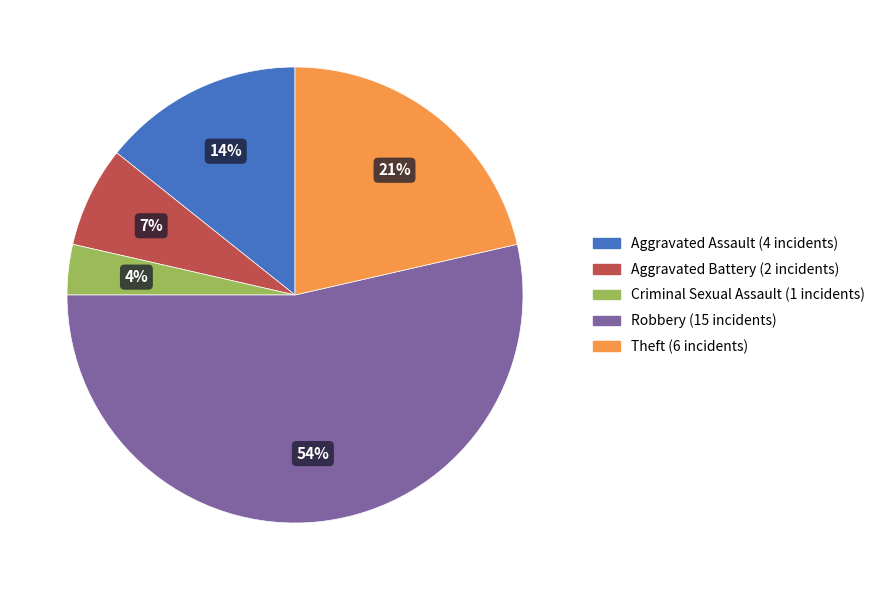

Which category has the smallest portion of the pie?

Criminal Sexual Assault